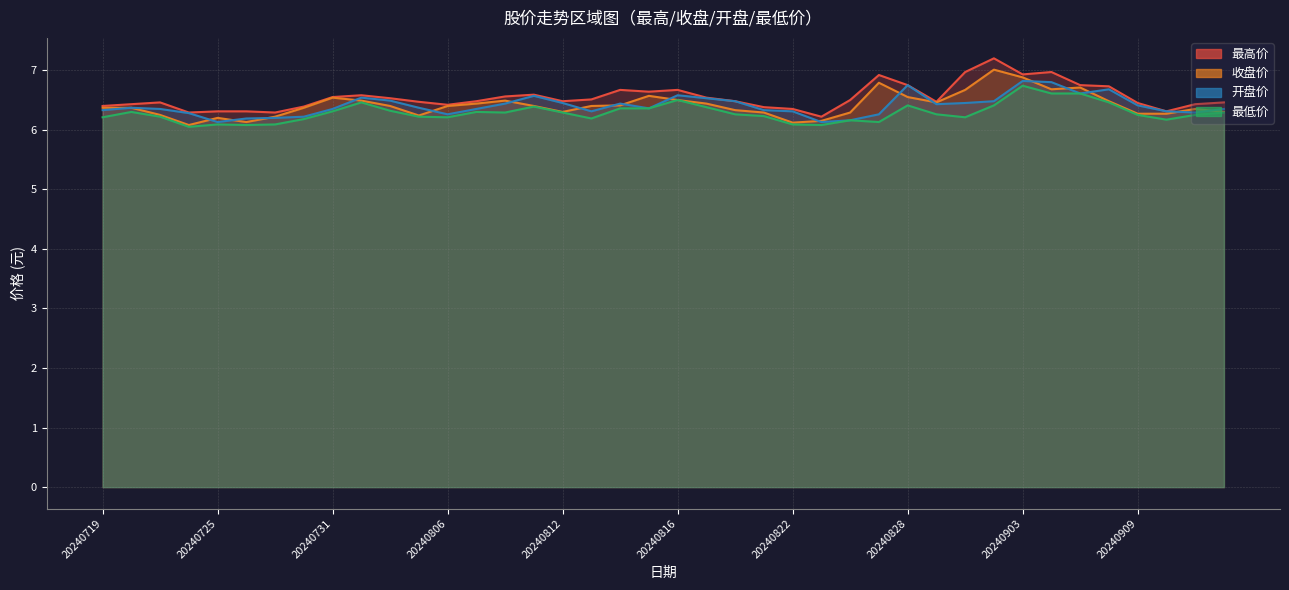

What is the average value of the 收盘价 series?

6.6